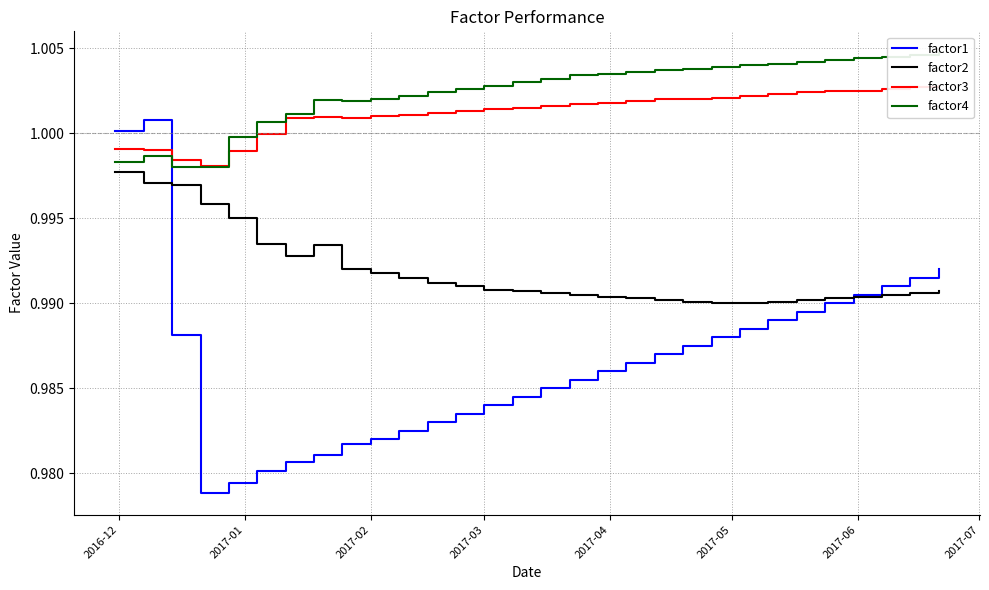

True or false: factor2 and factor1 intersect in this chart.

True